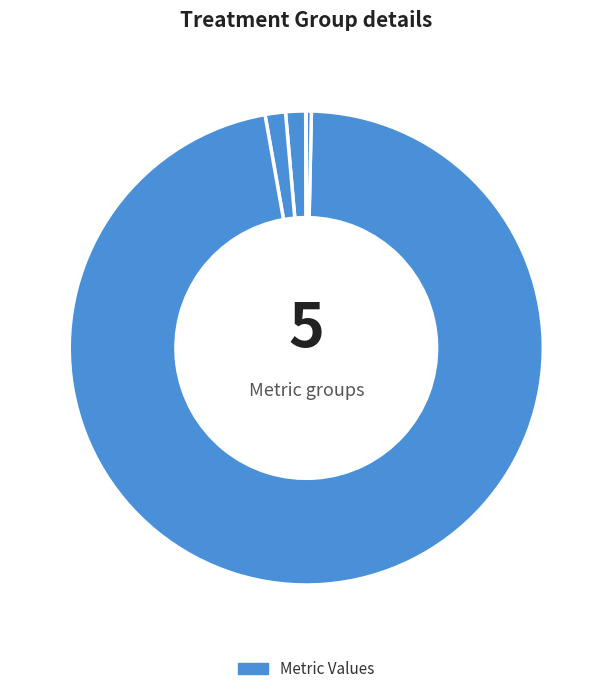

Rank the categories by value from highest to lowest.

Training Time, SMAPE, MAPE, Inference Time, MSE